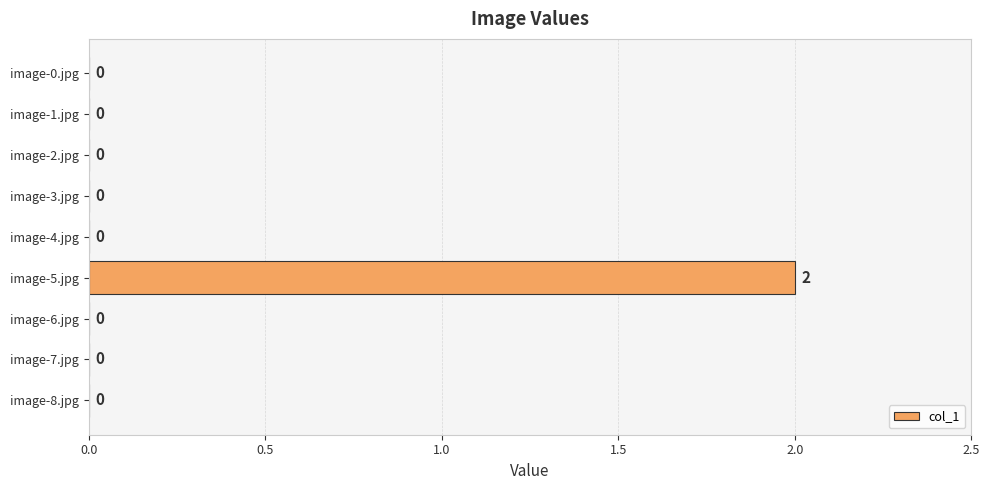

Reading top to bottom, list all the values displayed in this chart.

image-0.jpg=0	image-1.jpg=0	image-2.jpg=0	image-3.jpg=0	image-4.jpg=0	image-5.jpg=2	image-6.jpg=0	image-7.jpg=0	image-8.jpg=0